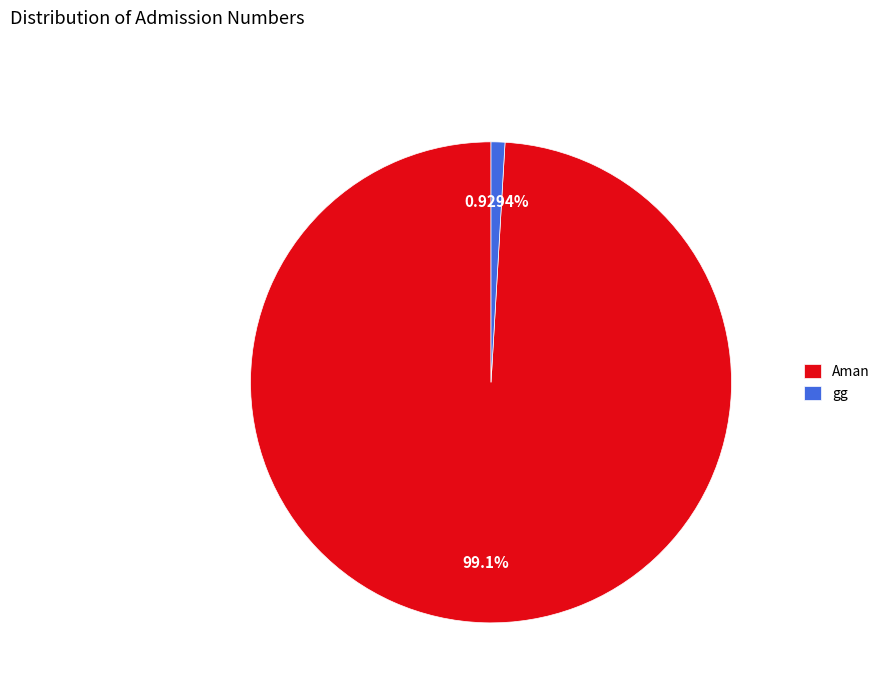

True or false: gg accounts for 1% of the total.

True